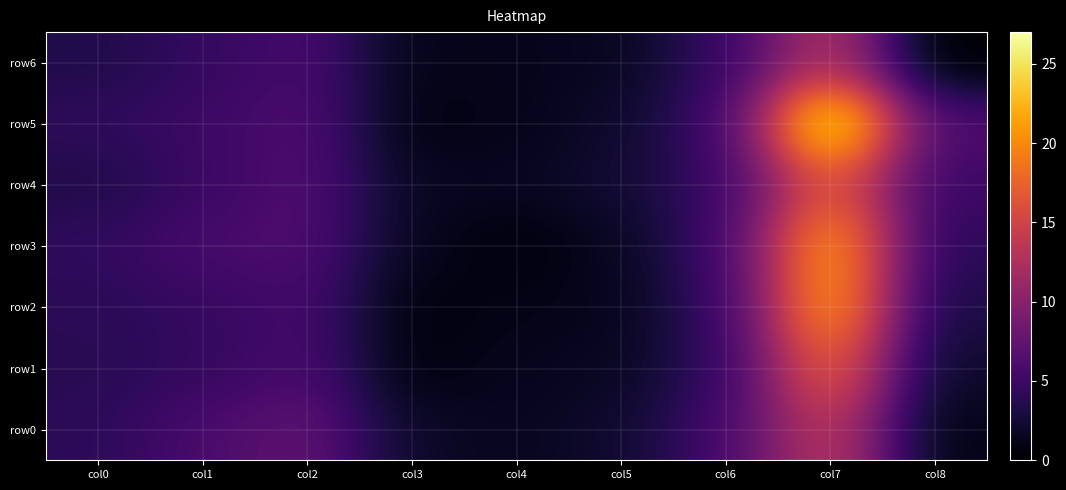

At how many categories does at least one series exceed 23?

1